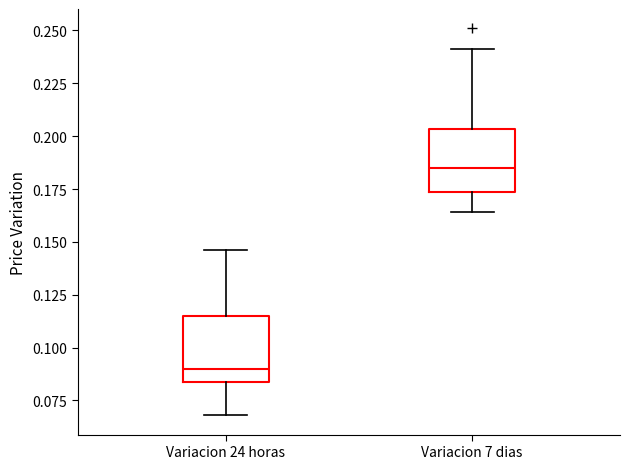

Where is the upper edge of the box for Variacion 24 horas on the y-axis? The values are not printed on the chart, so give them approximately, as read against the axis.

0.115